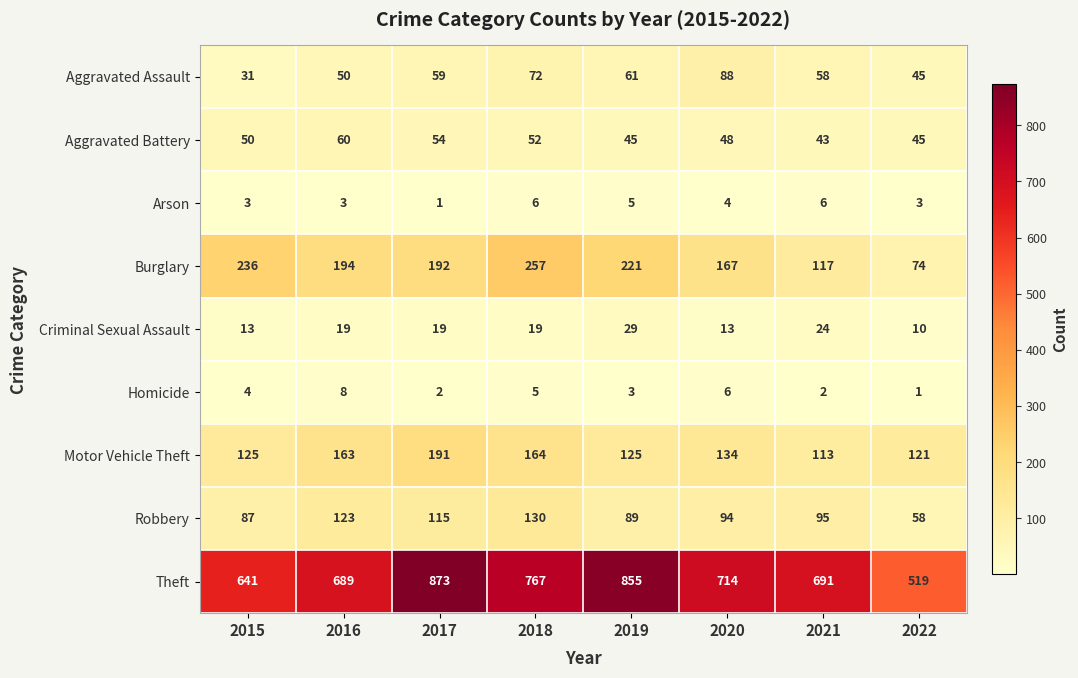

Which category has the lowest value in the Robbery series?

2022